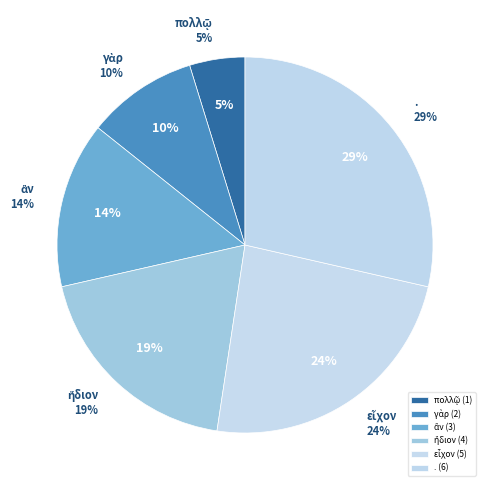

How many slices are in this pie chart?

6